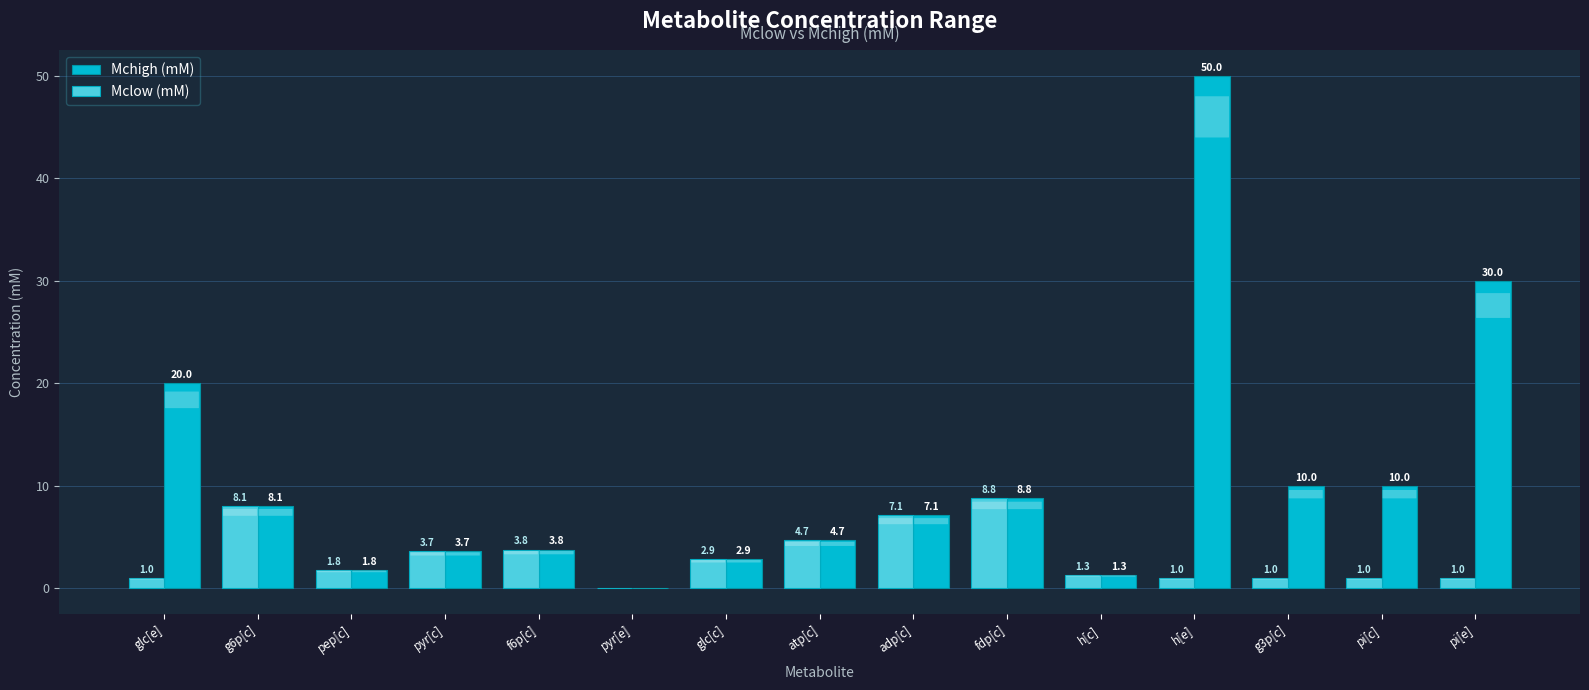

Is it true that Mchigh (mM) equals 10.0 at pi[c]?

True